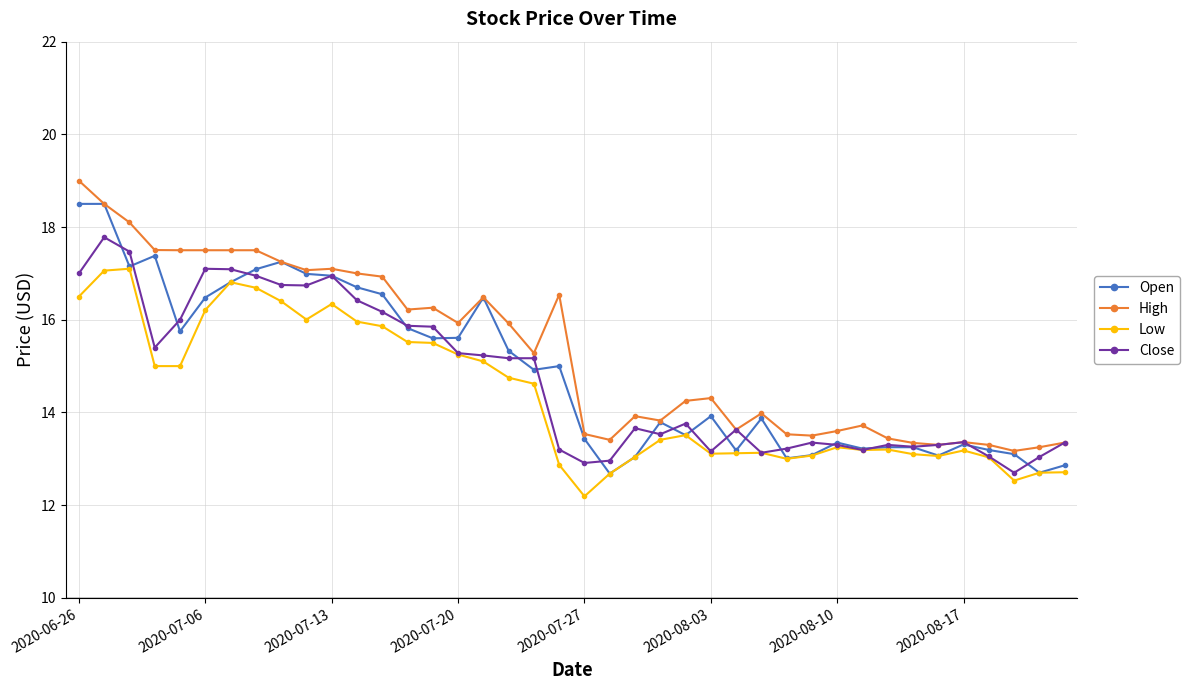

Rank the series by their maximum value, from lowest to highest.

Low, Close, Open, High